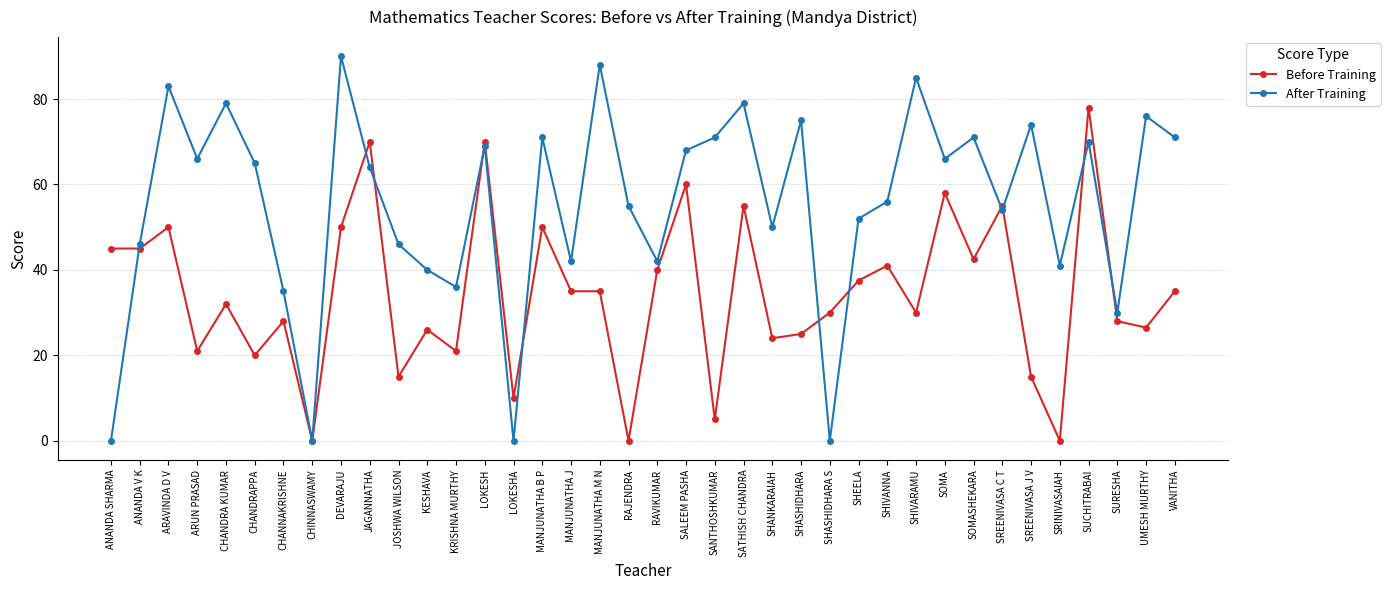

True or false: Before Training has a value of 35.0 at VANITHA.

True